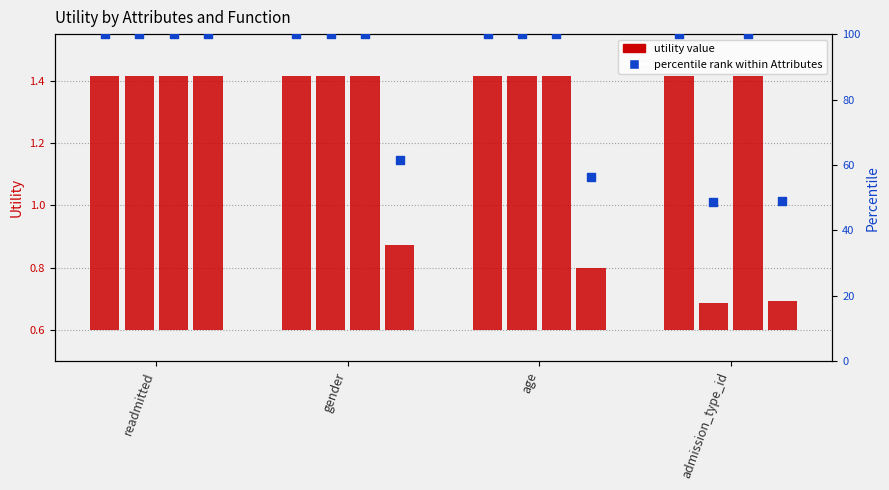

Which series has the widest spread of Y values?

percentile rank within Attributes